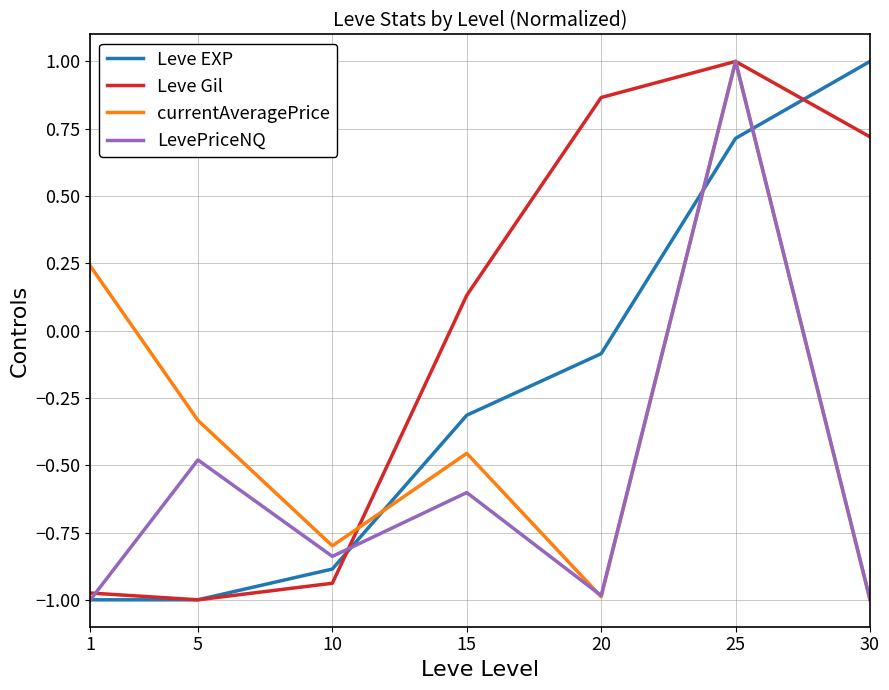

At which label is Leve Gil closest to 0?

15